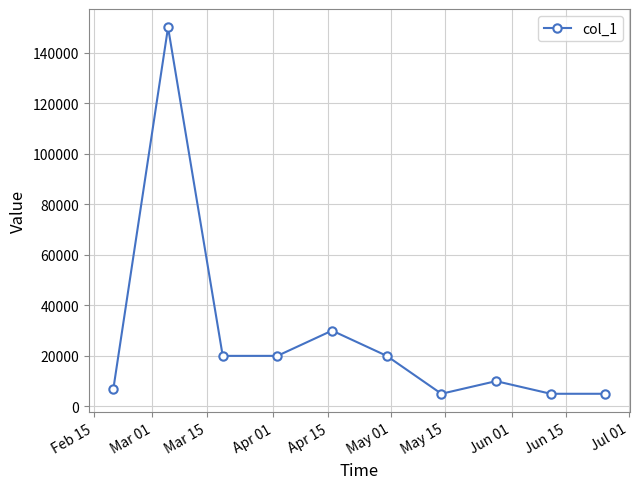

What is the value of the 8th point from the left?

10000